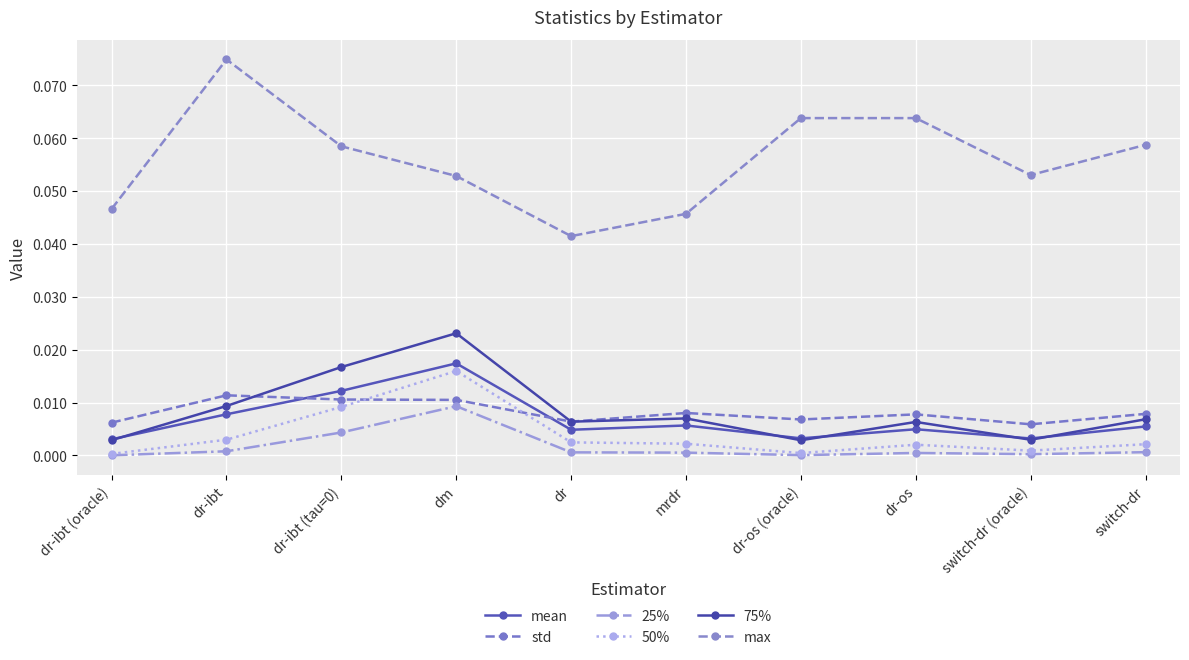

Reading right to left, transcribe all the data shown in this chart.

mean: switch-dr=0.0	switch-dr (oracle)=0.0	dr-os=0.0	dr-os (oracle)=0.0	mrdr=0.0	dr=0.0	dm=0.0	dr-ibt (tau=0)=0.0	dr-ibt=0.0	dr-ibt (oracle)=0.0
std: switch-dr=0.0	switch-dr (oracle)=0.0	dr-os=0.0	dr-os (oracle)=0.0	mrdr=0.0	dr=0.0	dm=0.0	dr-ibt (tau=0)=0.0	dr-ibt=0.0	dr-ibt (oracle)=0.0
25%: switch-dr=0.0	switch-dr (oracle)=0.0	dr-os=0.0	dr-os (oracle)=0.0	mrdr=0.0	dr=0.0	dm=0.0	dr-ibt (tau=0)=0.0	dr-ibt=0.0	dr-ibt (oracle)=0.0
50%: switch-dr=0.0	switch-dr (oracle)=0.0	dr-os=0.0	dr-os (oracle)=0.0	mrdr=0.0	dr=0.0	dm=0.0	dr-ibt (tau=0)=0.0	dr-ibt=0.0	dr-ibt (oracle)=0.0
75%: switch-dr=0.0	switch-dr (oracle)=0.0	dr-os=0.0	dr-os (oracle)=0.0	mrdr=0.0	dr=0.0	dm=0.0	dr-ibt (tau=0)=0.0	dr-ibt=0.0	dr-ibt (oracle)=0.0
max: switch-dr=0.1	switch-dr (oracle)=0.1	dr-os=0.1	dr-os (oracle)=0.1	mrdr=0.0	dr=0.0	dm=0.1	dr-ibt (tau=0)=0.1	dr-ibt=0.1	dr-ibt (oracle)=0.0